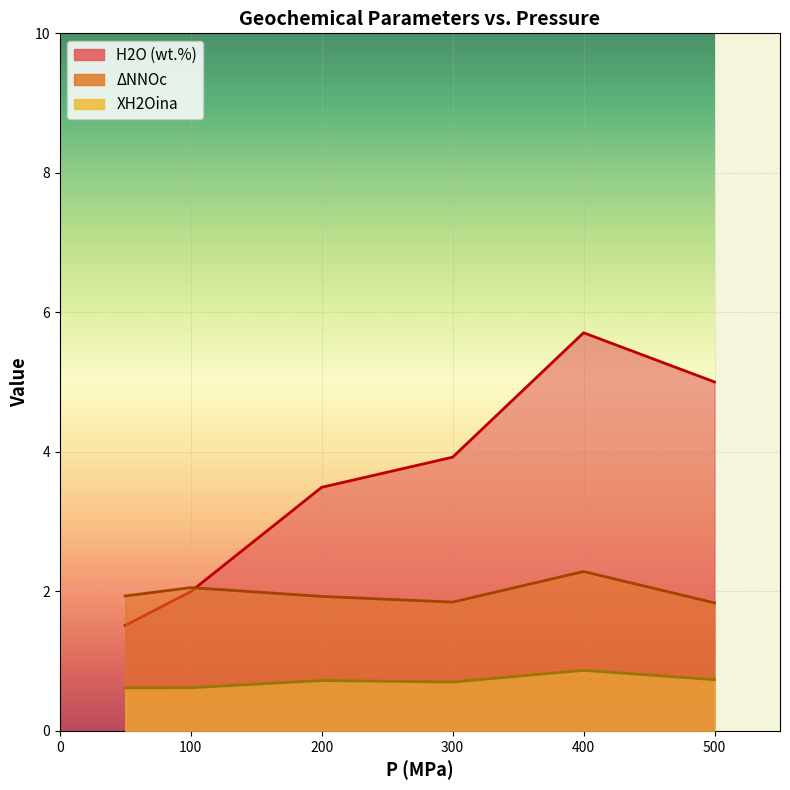

Does the chart display data point markers on the line(s)?

No